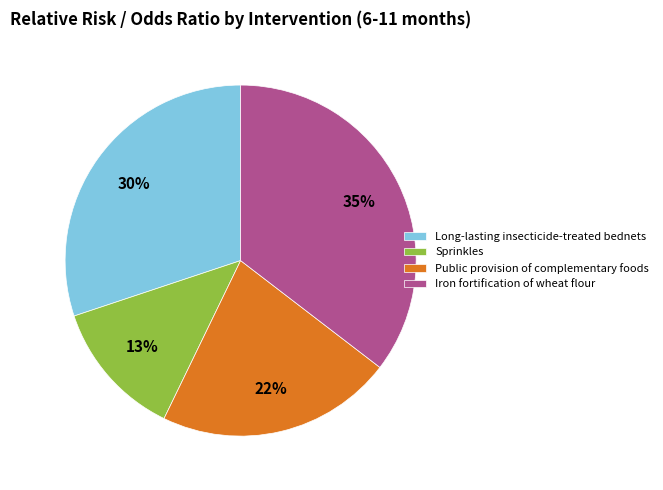

Count the number of slices in the pie.

4